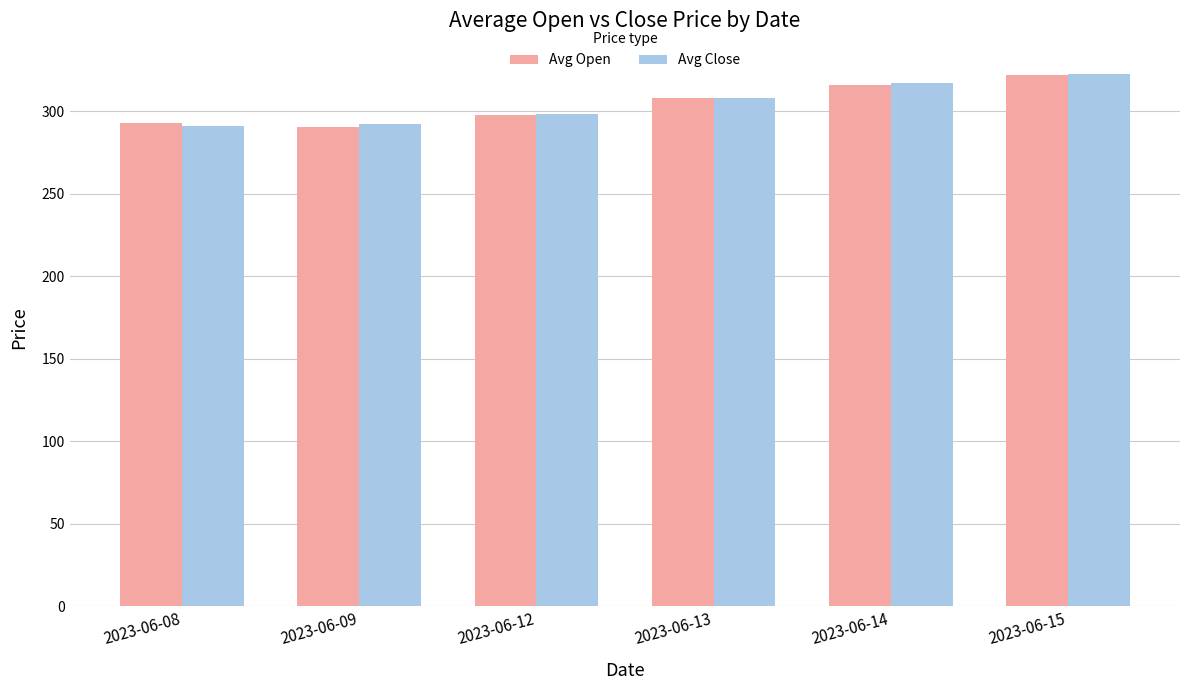

Which series changed the most between 2023-06-08 and 2023-06-14?

Avg Close